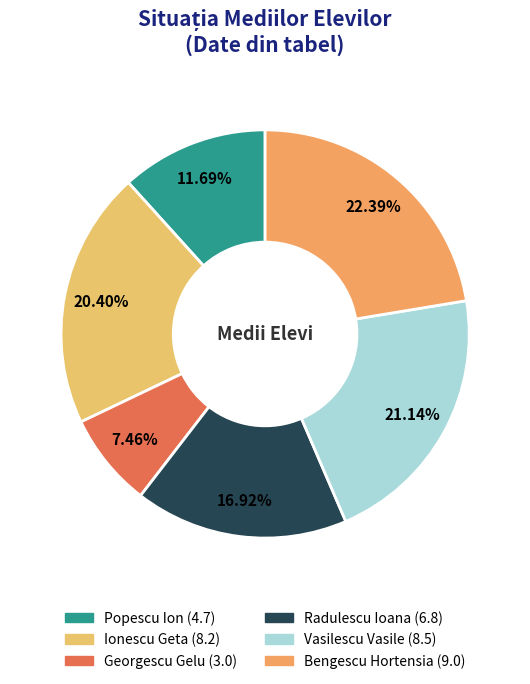

To the nearest percent, what portion does Radulescu Ioana represent?

17%